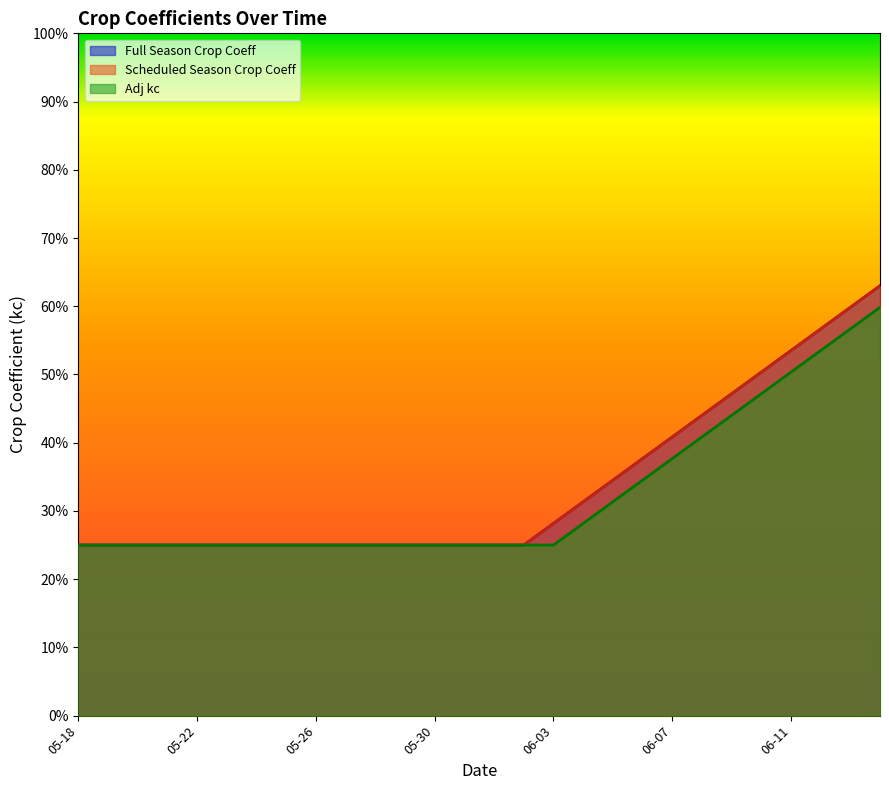

True or false: Full Season Crop Coeff and Scheduled Season Crop Coeff intersect in this chart.

False